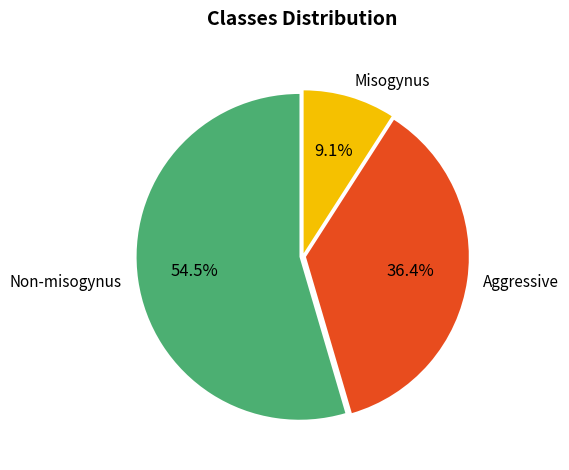

Is there a majority slice in this chart?

Yes